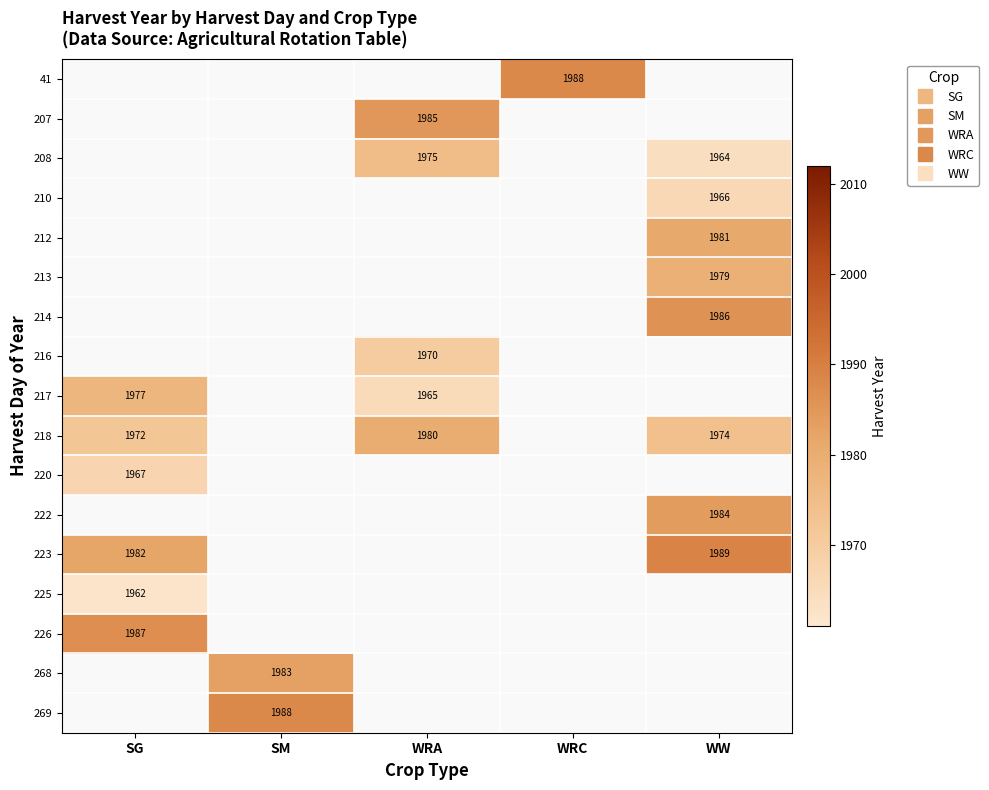

Rank the series by their average value, from highest to lowest.

41, 207, 208, 210, 212, 213, 214, 216, 217, 218, 220, 222, 223, 225, 226, 268, 269